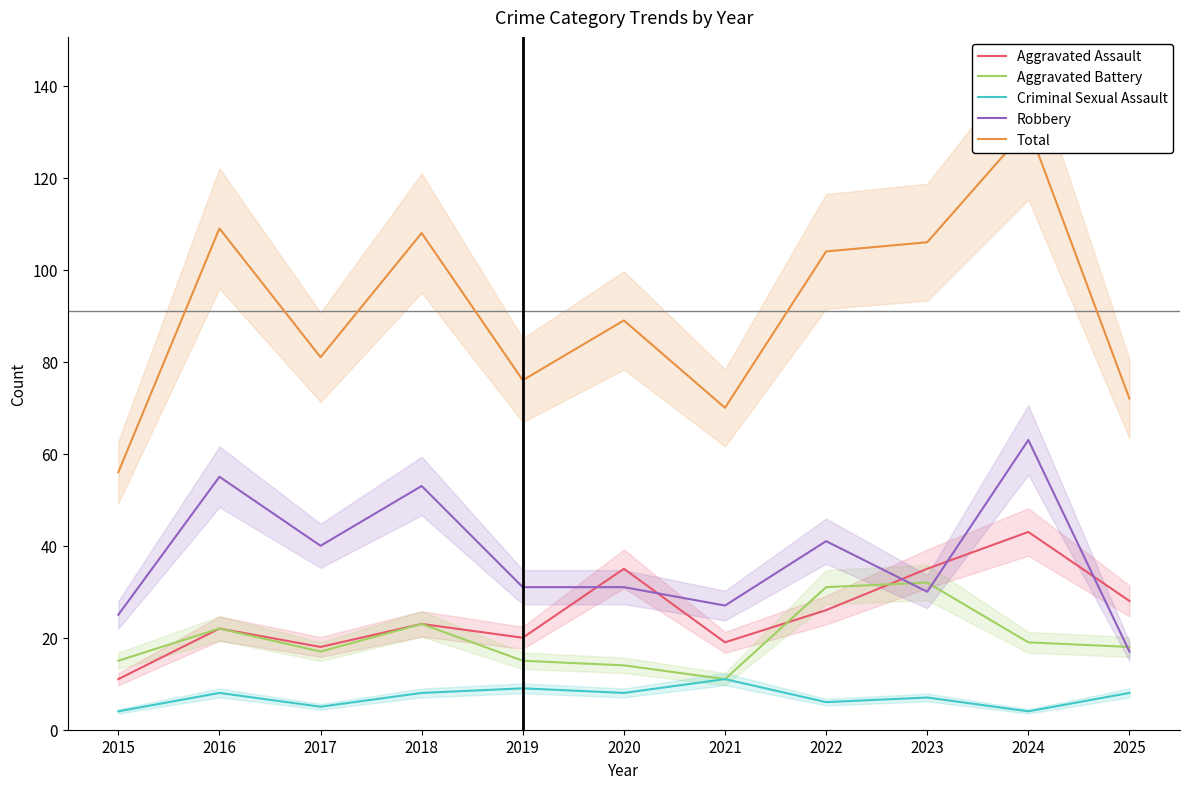

What is the minimum value shown in the chart?

4